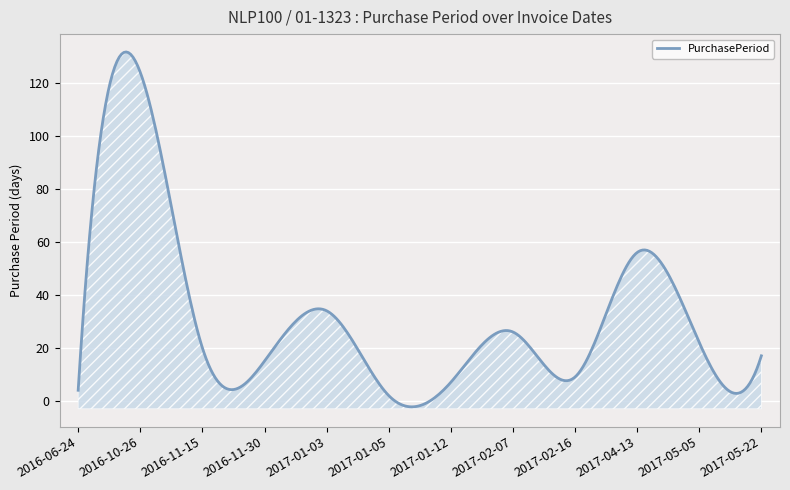

Where is the first local maximum?

2016-10-26